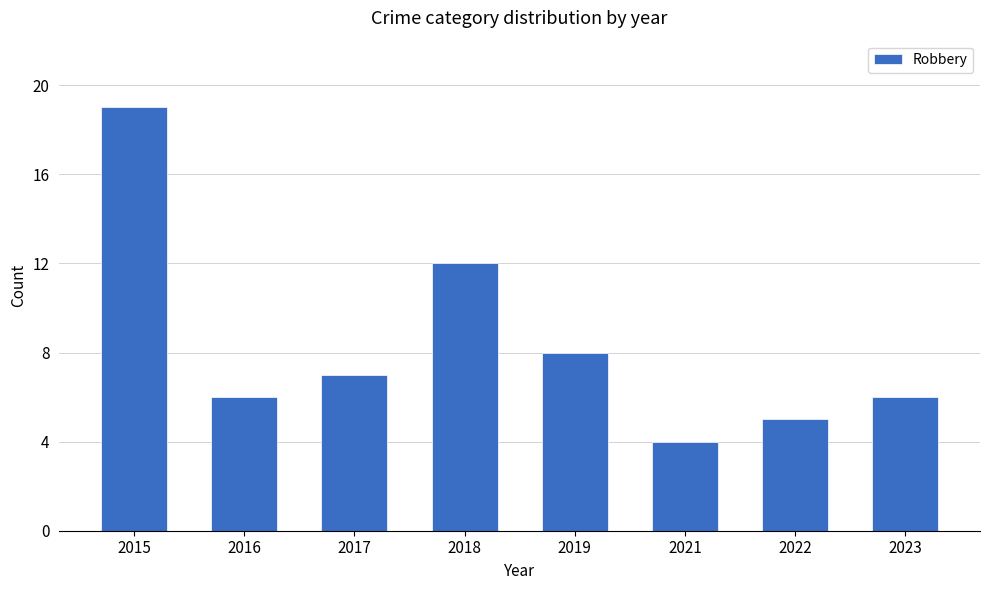

True or false: the data shows 4 at 2021.

True